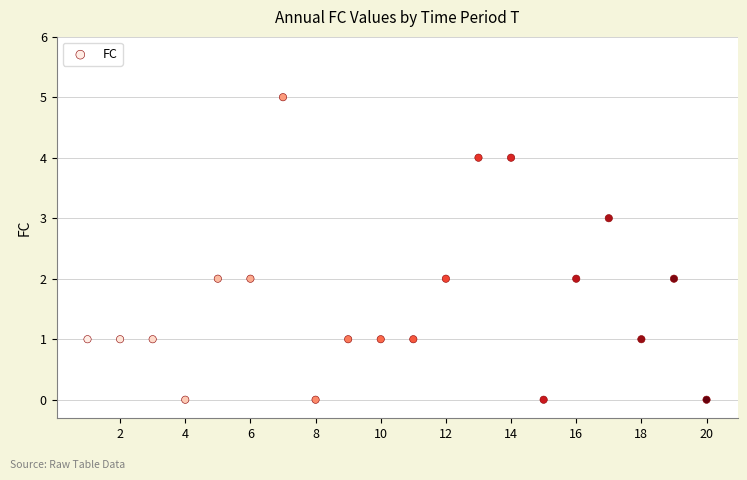

What is the range of Y values (max minus min)?

5